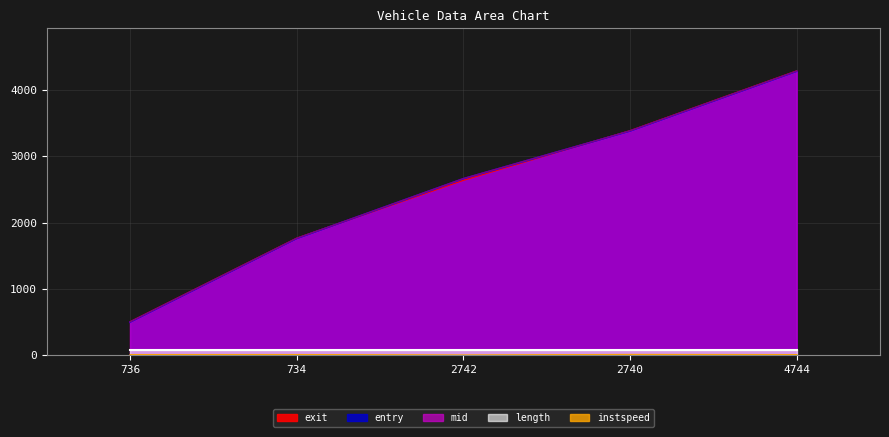

What is the value of the mid point at the 2nd from the left?

1761.0